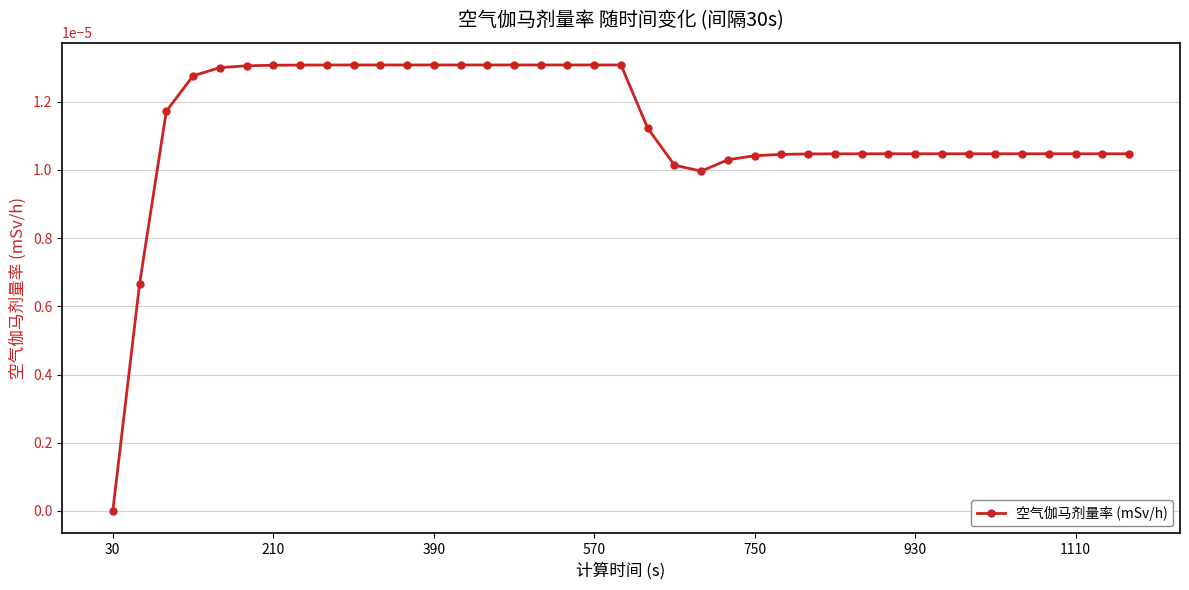

How many lines are shown in the chart?

1